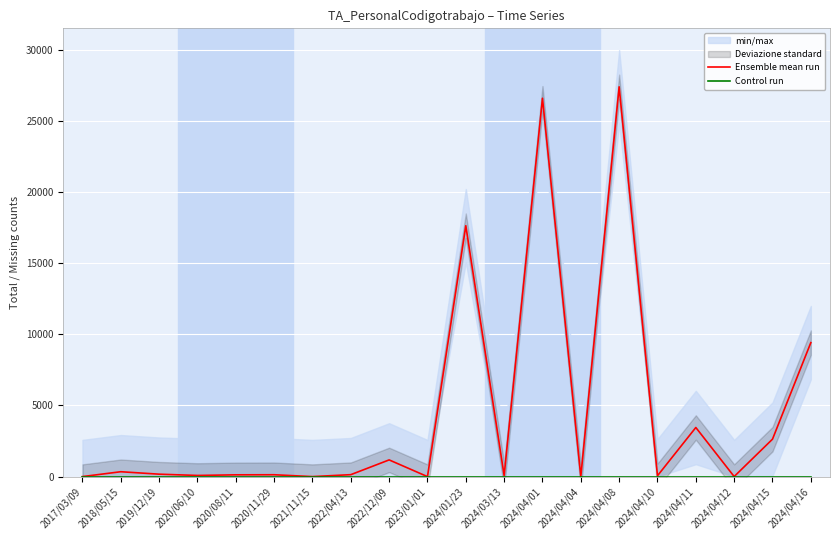

True or false: Control run and Ensemble mean run intersect in this chart.

False